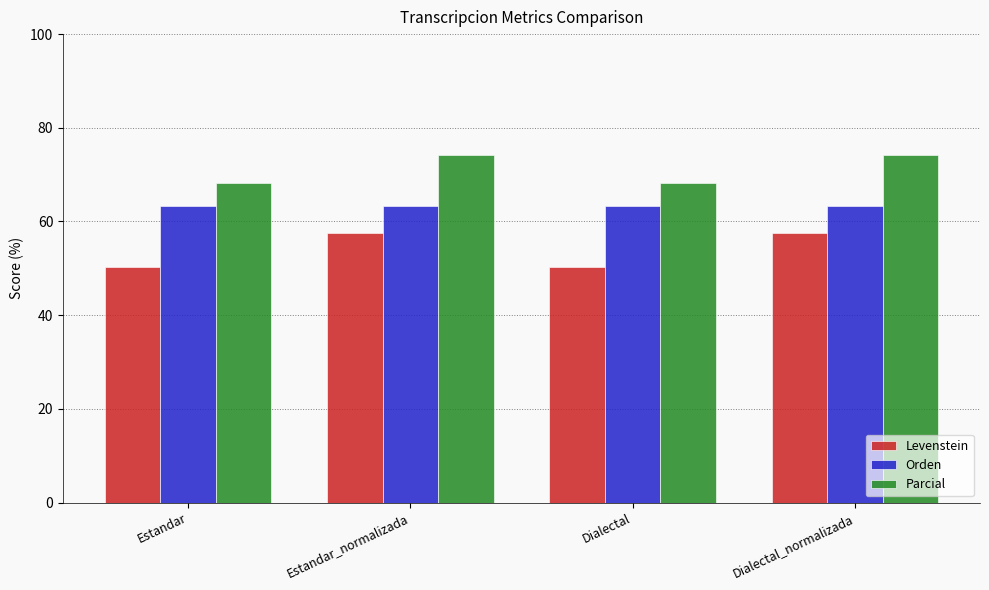

What is the difference between the highest and lowest values at Estandar?

18.1